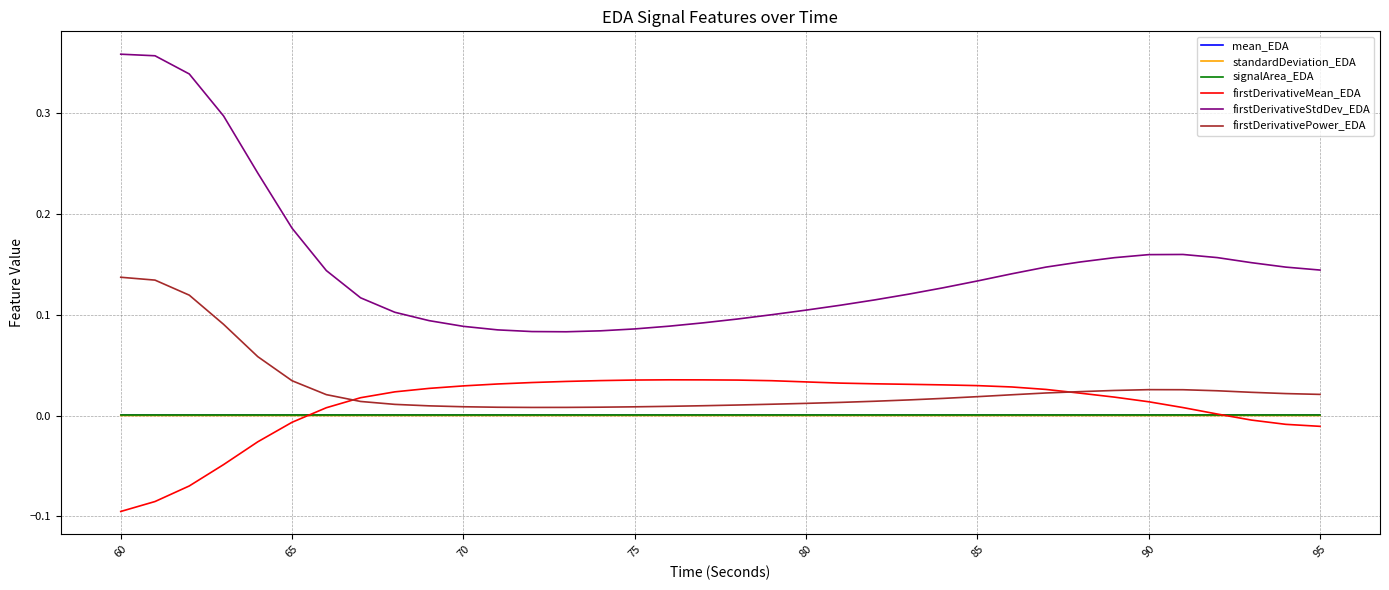

Which series has the largest total across all categories?

firstDerivativeStdDev_EDA